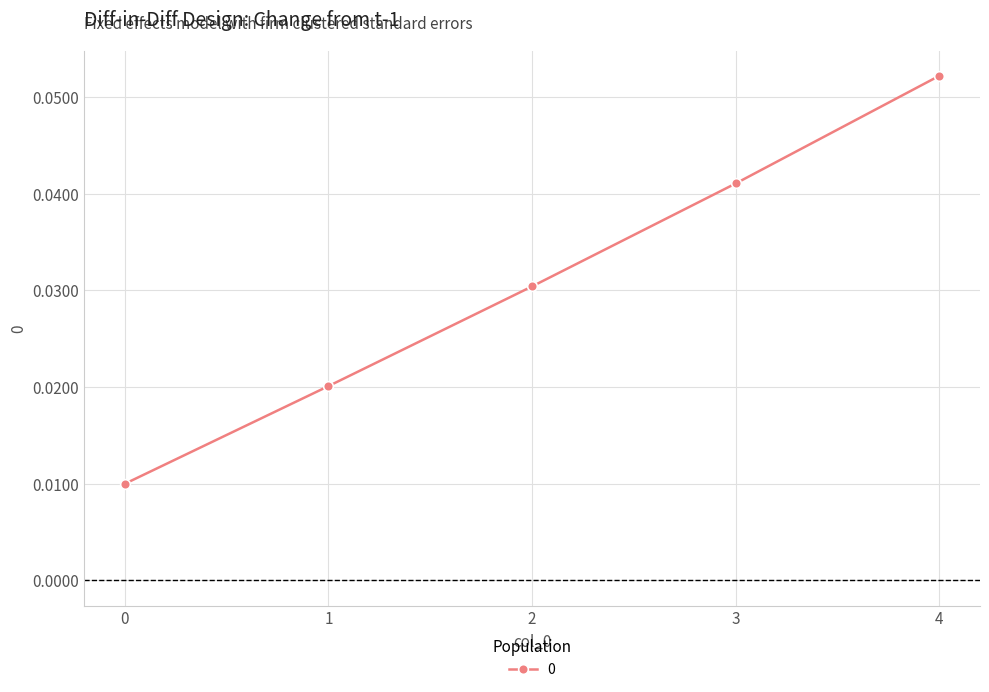

How many lines are shown in the chart?

1